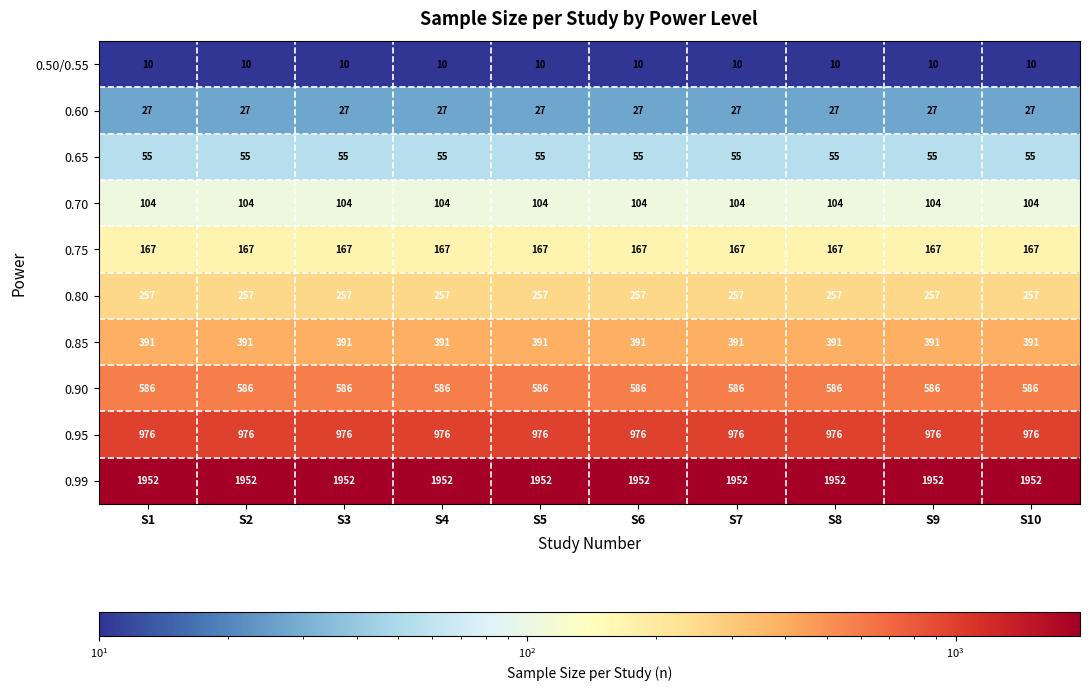

What is the average value of the 0.90 series?

586